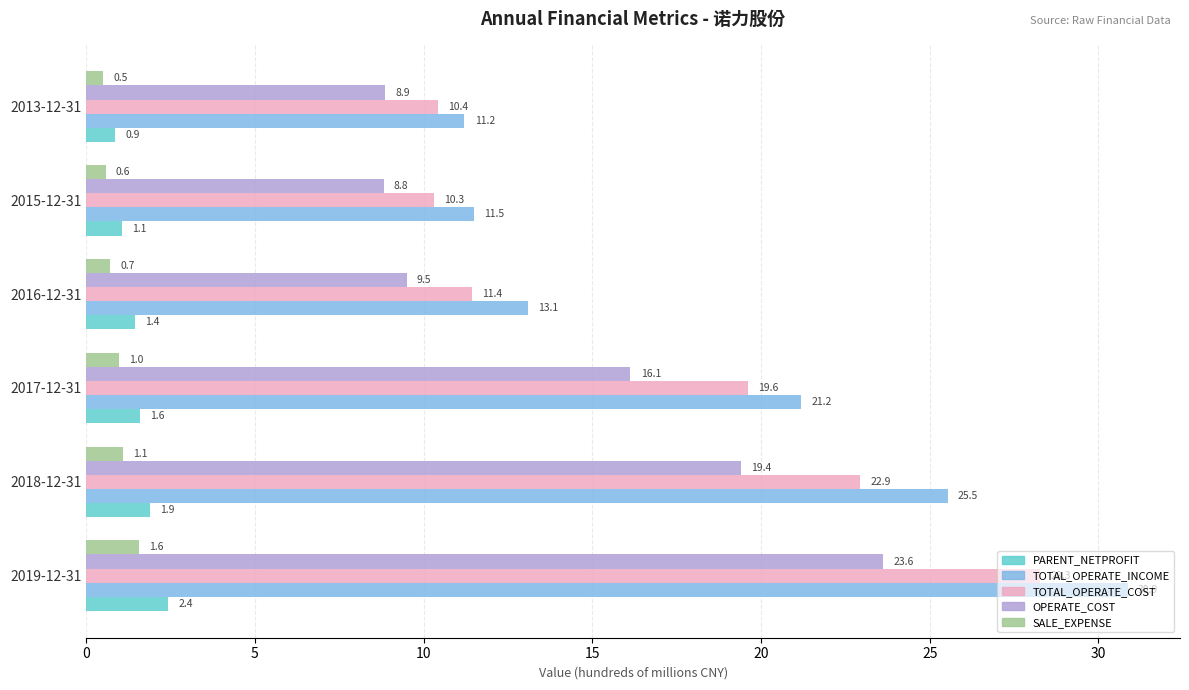

What is the difference between the highest and lowest values at 2019-12-31?

29.3